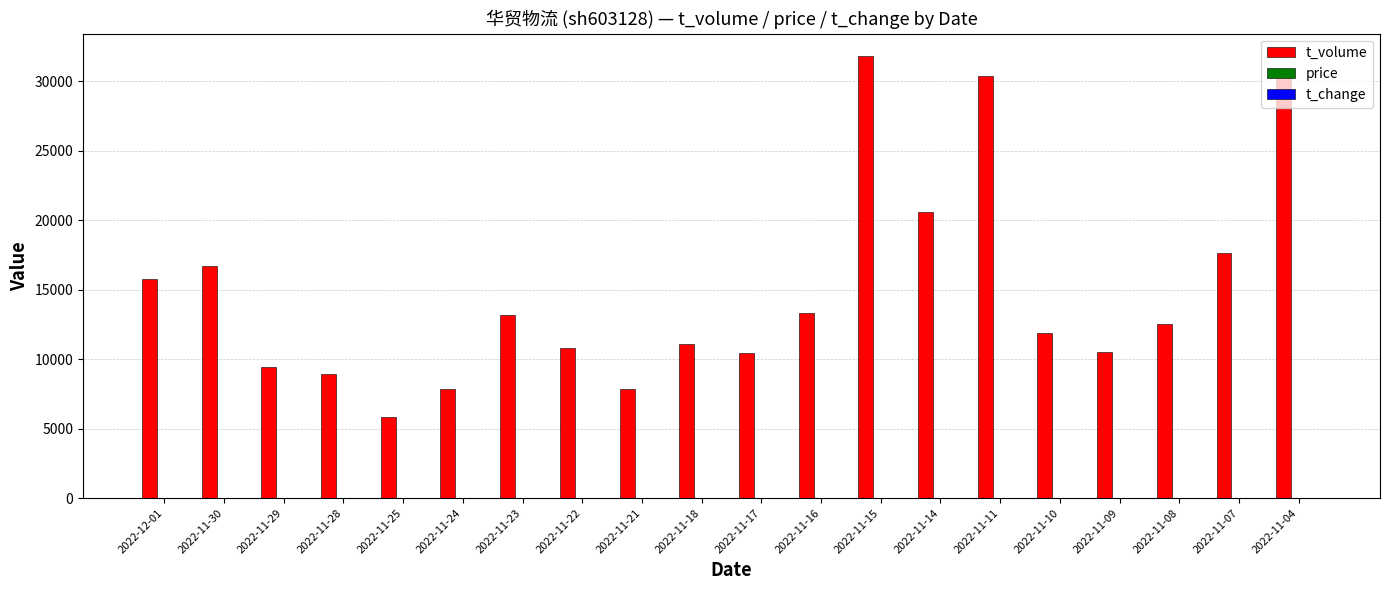

True or false: t_volume has a value of 8942.0 at 2022-11-28.

True